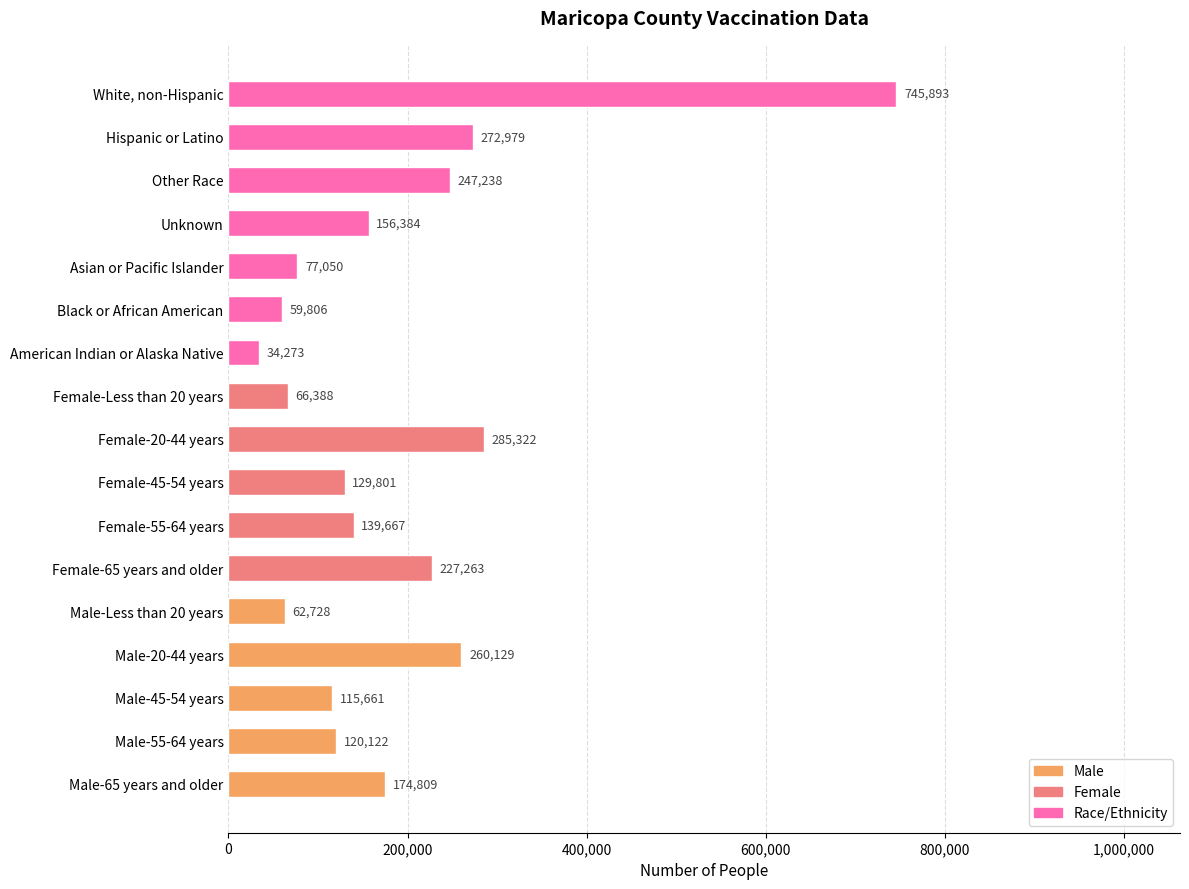

What value does the data have at Male-55-64 years?

120122